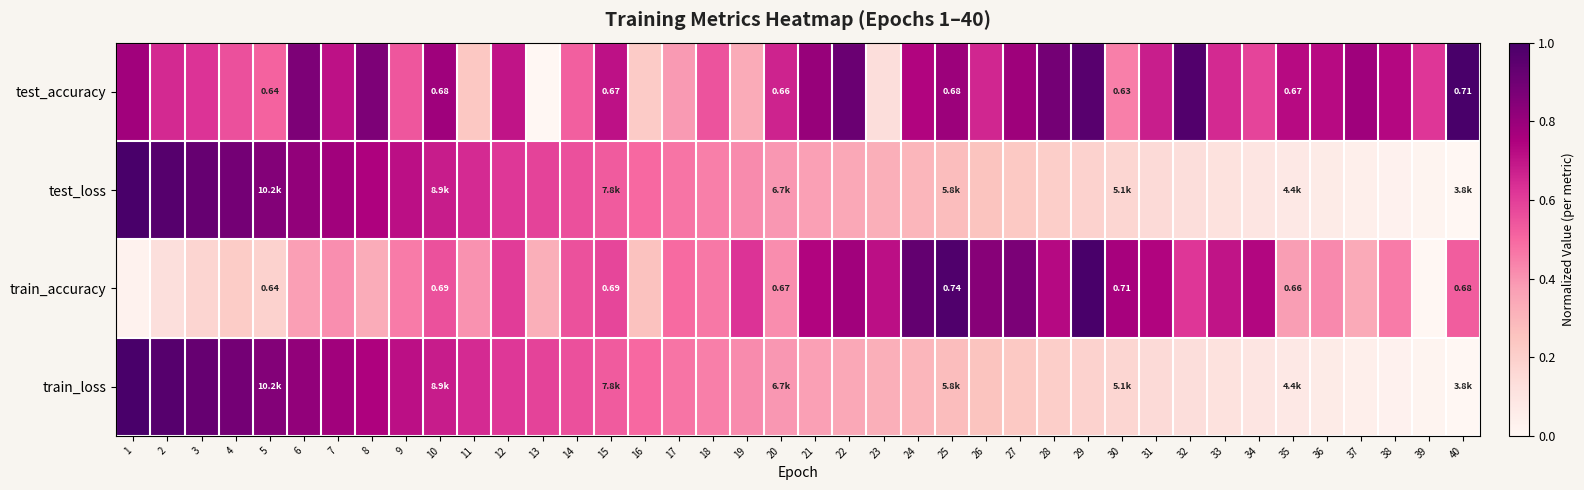

What is the total value across all series at 20?

1.9